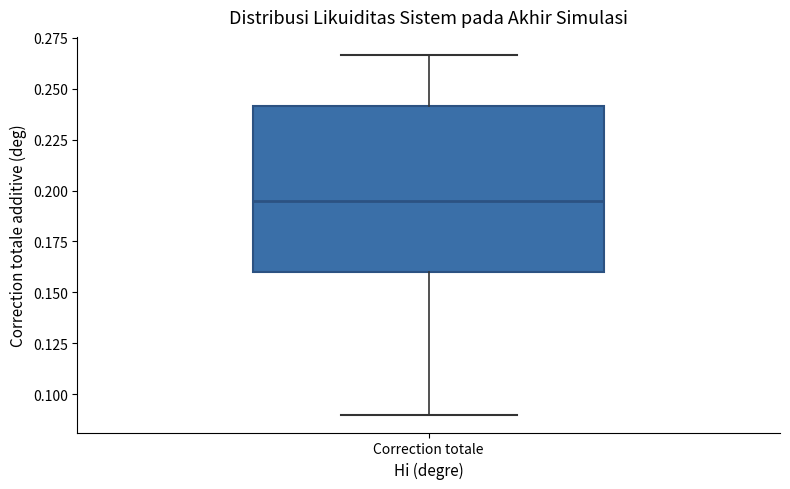

Read this box plot against the y-axis: the position of the median line, the range covered by the box, and the ends of both whiskers. The values are not printed on the chart, so give them approximately, as read against the axis.

median 0.195, box 0.160 to 0.240, whiskers 0.090 to 0.265